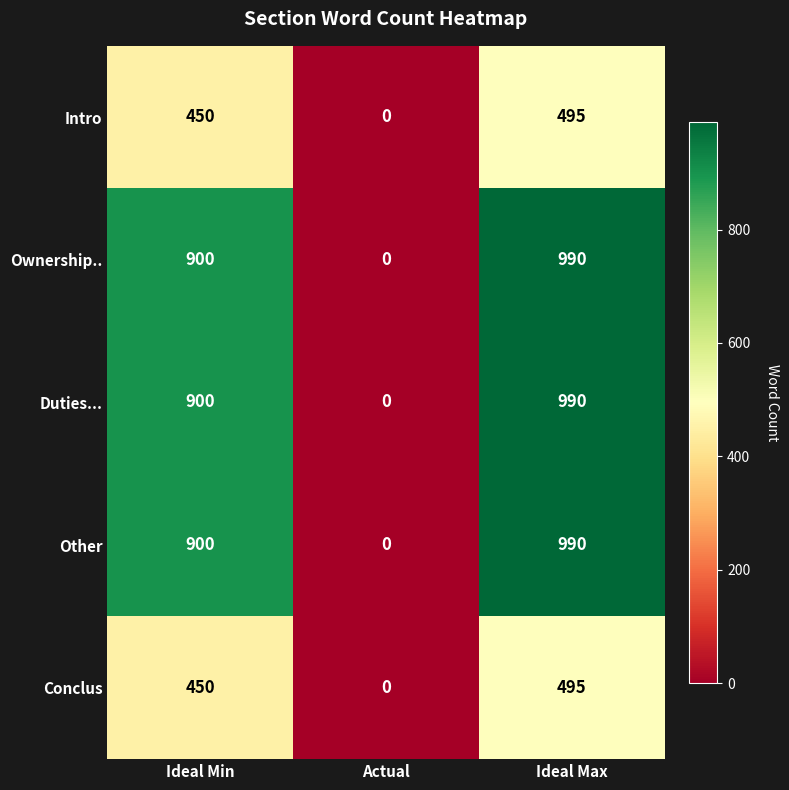

At which label is Other closest to 495?

Ideal Min